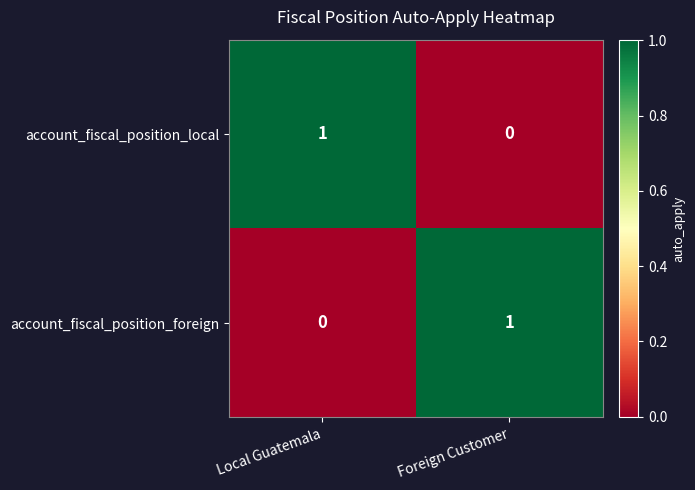

The account_fiscal_position_foreign series shows 1 at Local Guatemala. True or false?

False